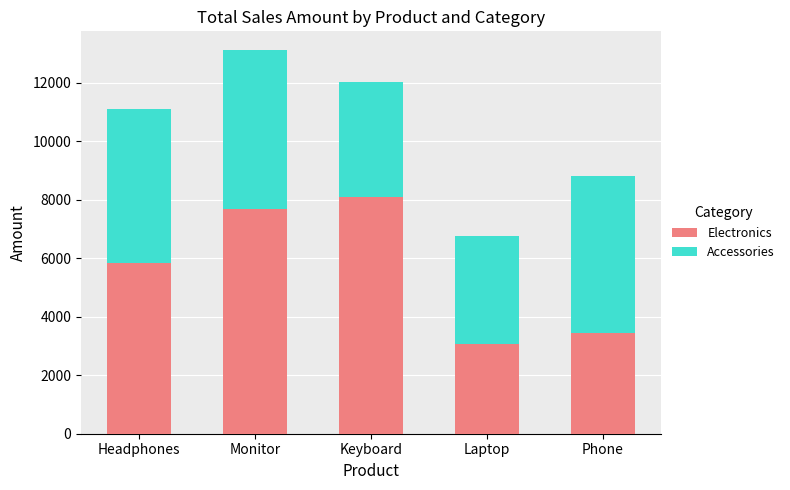

Read the Electronics value at Phone, to the nearest 100.

3500